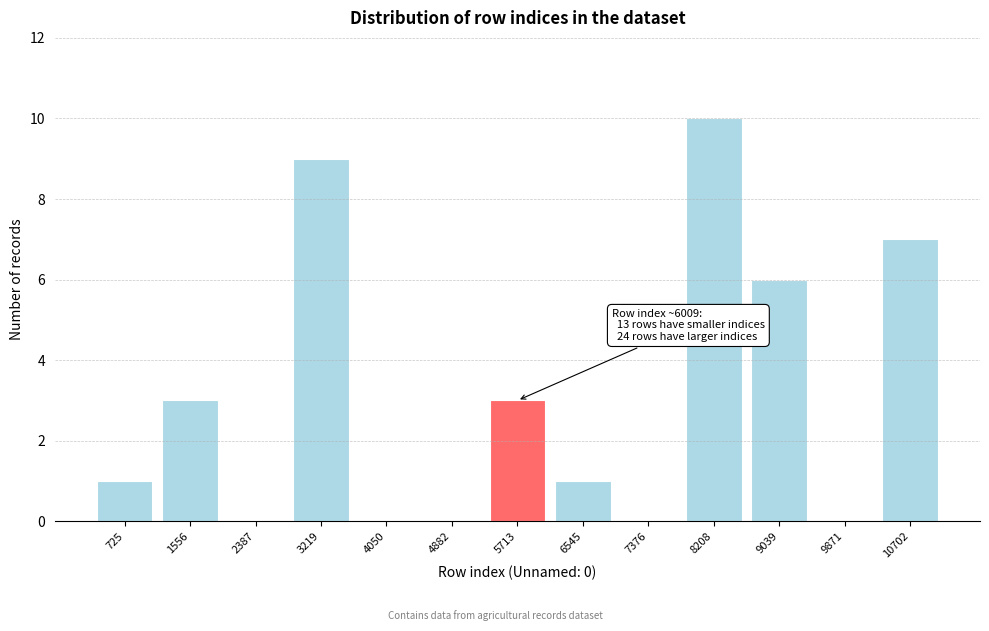

Reading left to right, extract all data points from this chart.

725=1	1556=3	2387=0	3219=9	4050=0	4882=0	5713=3	6545=1	7376=0	8208=10	9039=6	9871=0	10702=7